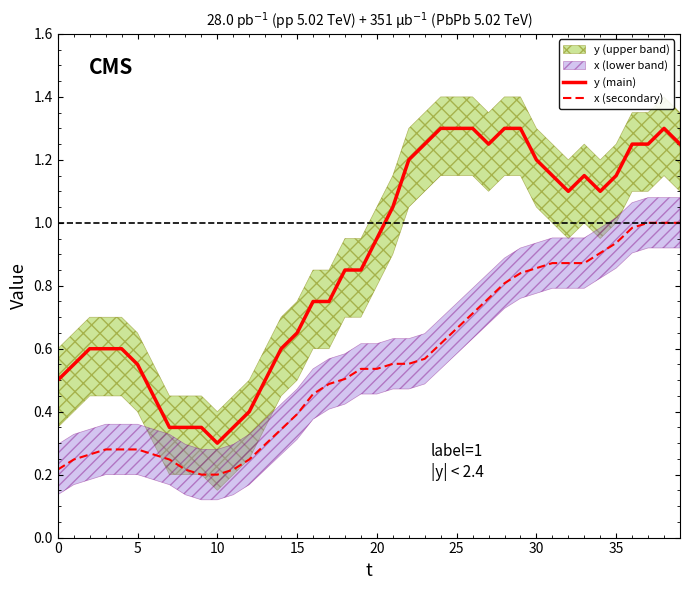

Between 23 and 36, which is larger?

23